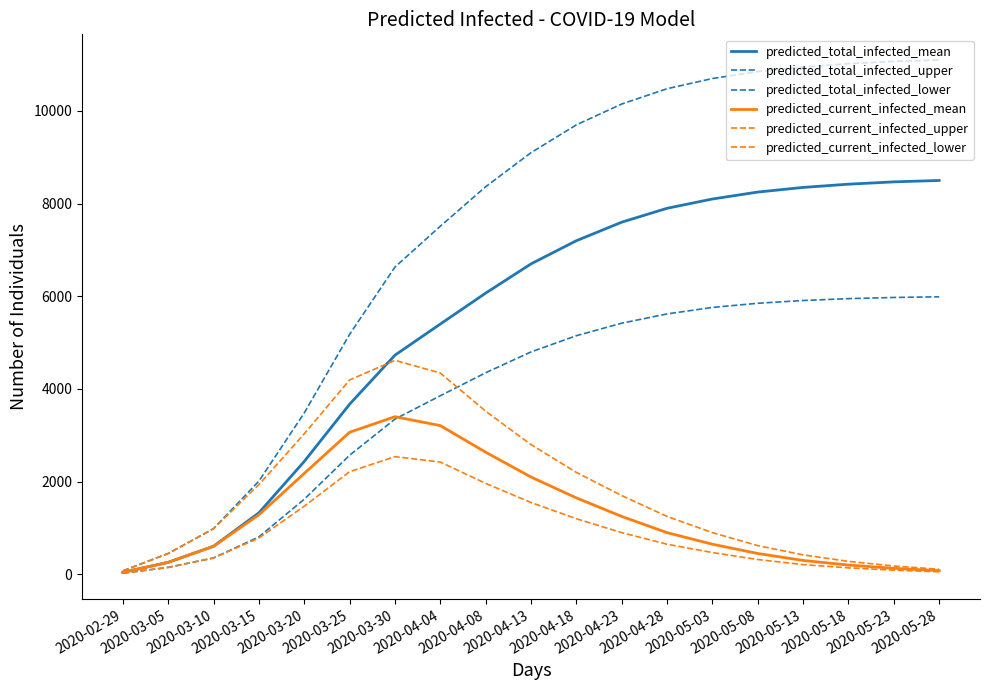

How many lines are shown in the chart?

6